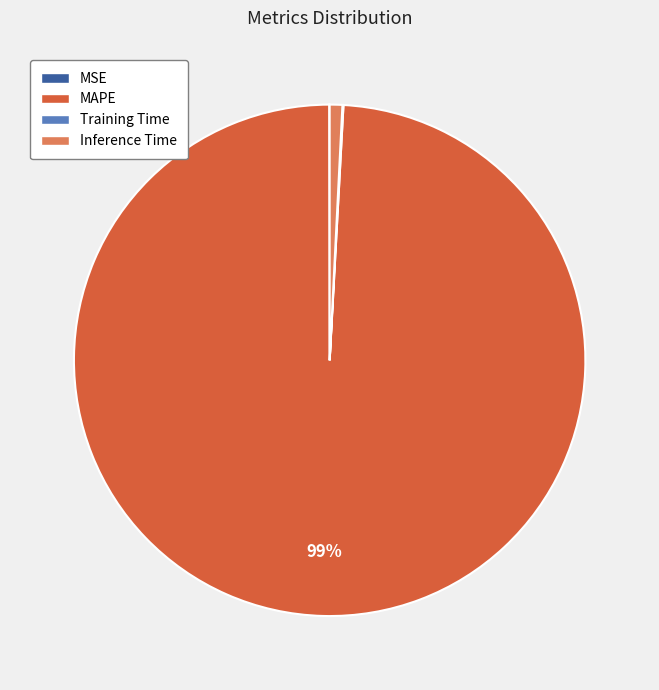

Is it true that Inference Time is 11% of the pie?

False